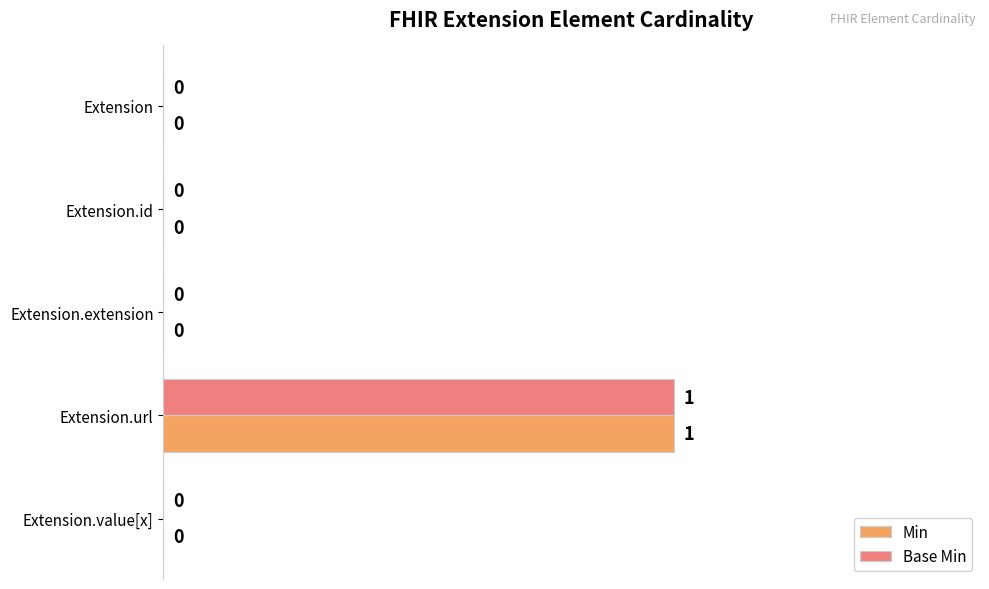

Count the number of categories in the chart.

5